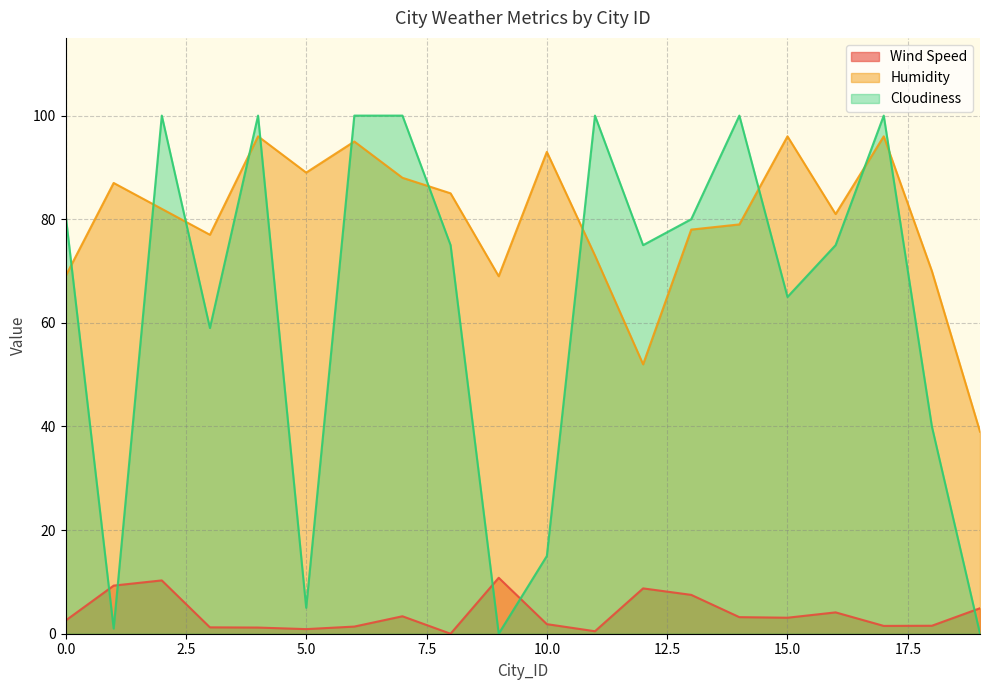

Which series changed the most between 17 and 19?

Cloudiness